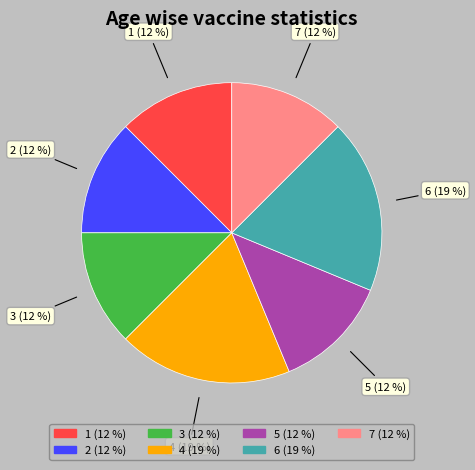

Is it true that 4 is 19% of the pie?

True